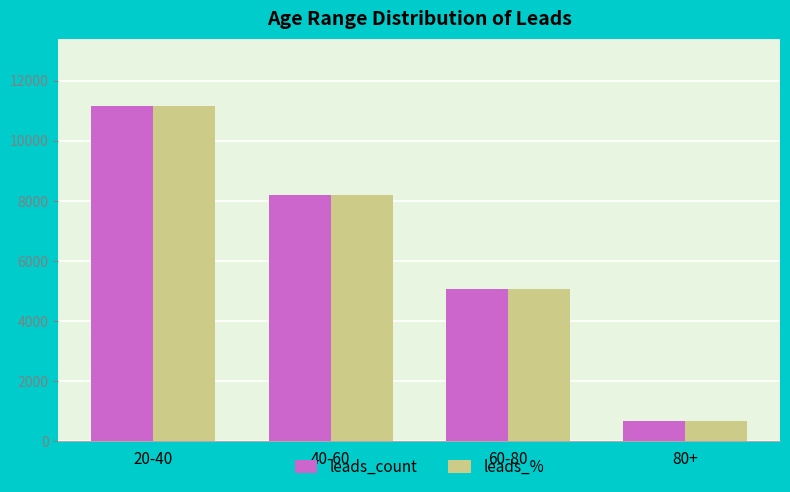

What is the value of the leads_% bar at the 1st from the left?

11164.0